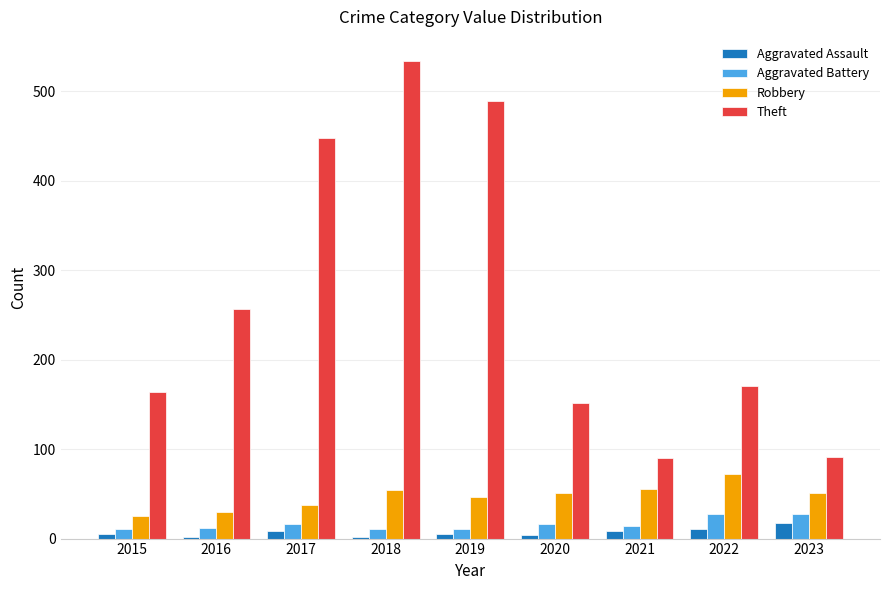

True or false: Aggravated Battery has a value of 11 at 2015.

True